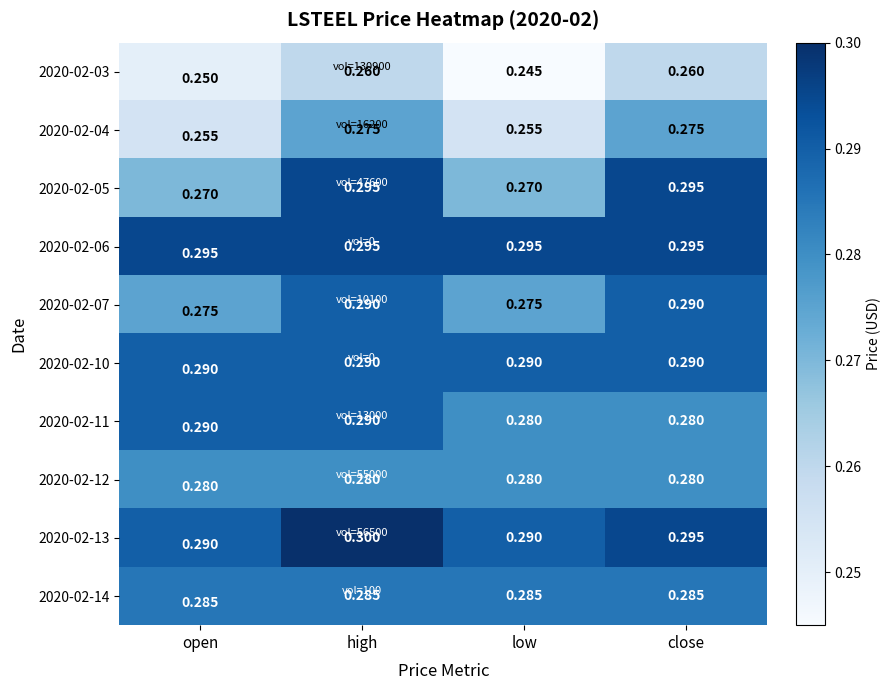

Which series has the largest total across all categories?

2020-02-06